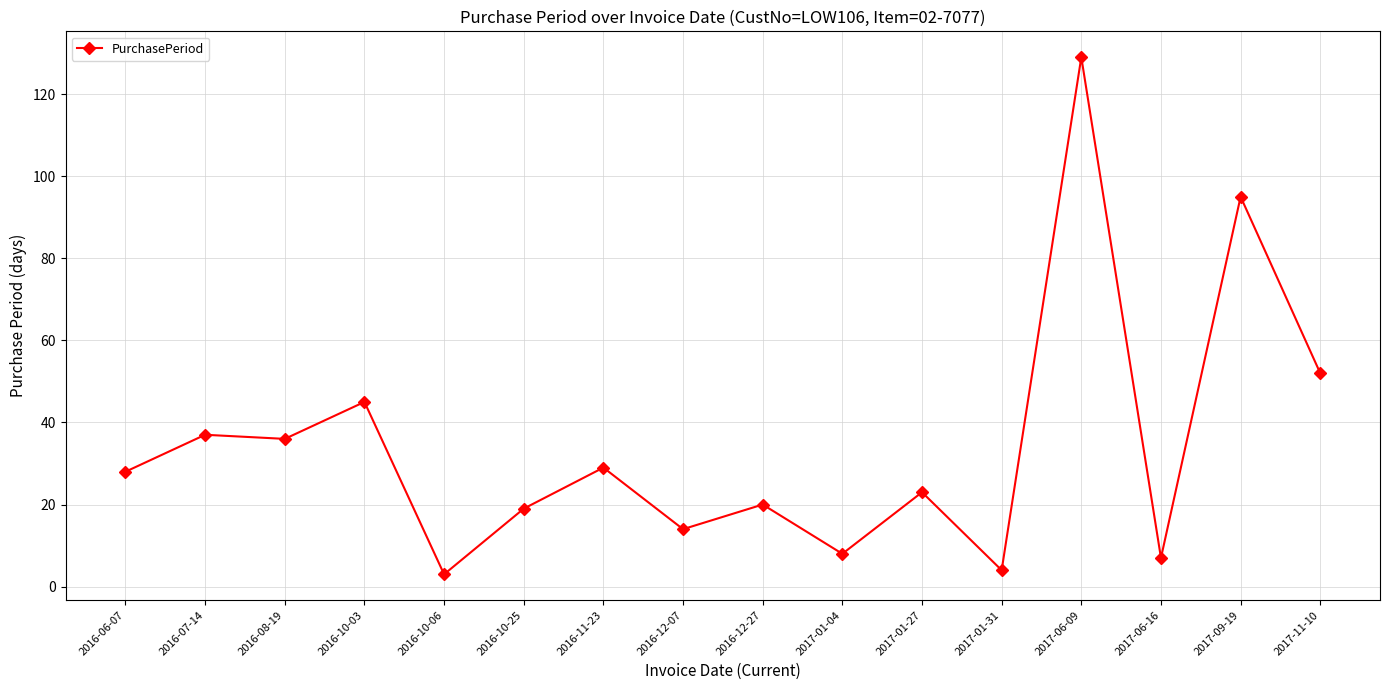

What position from the right is 2016-12-27?

8